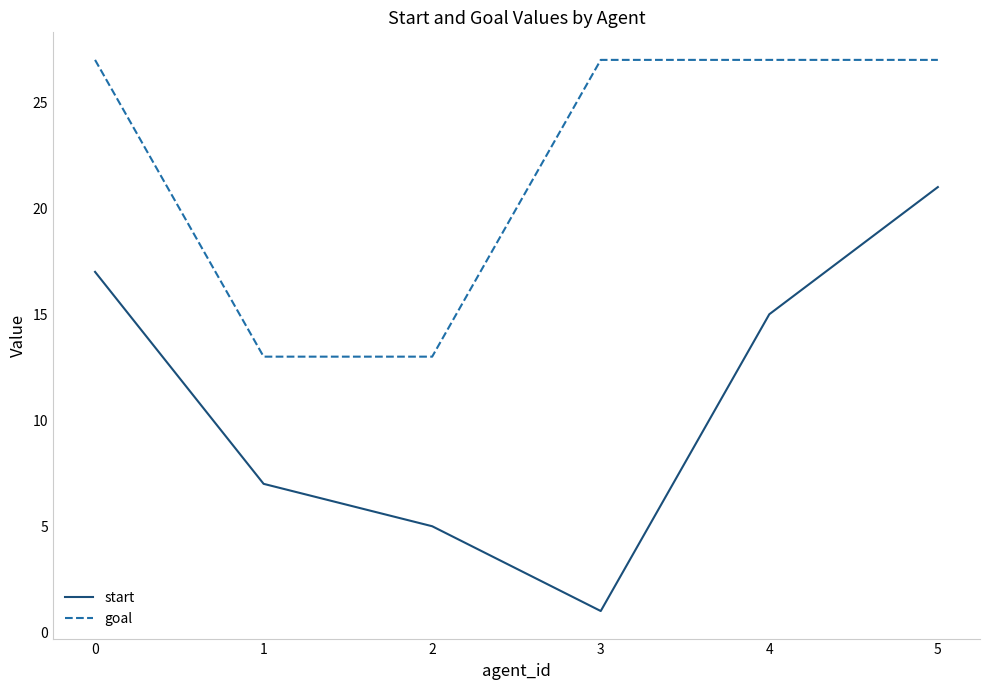

At which category does start reach its first local valley?

3